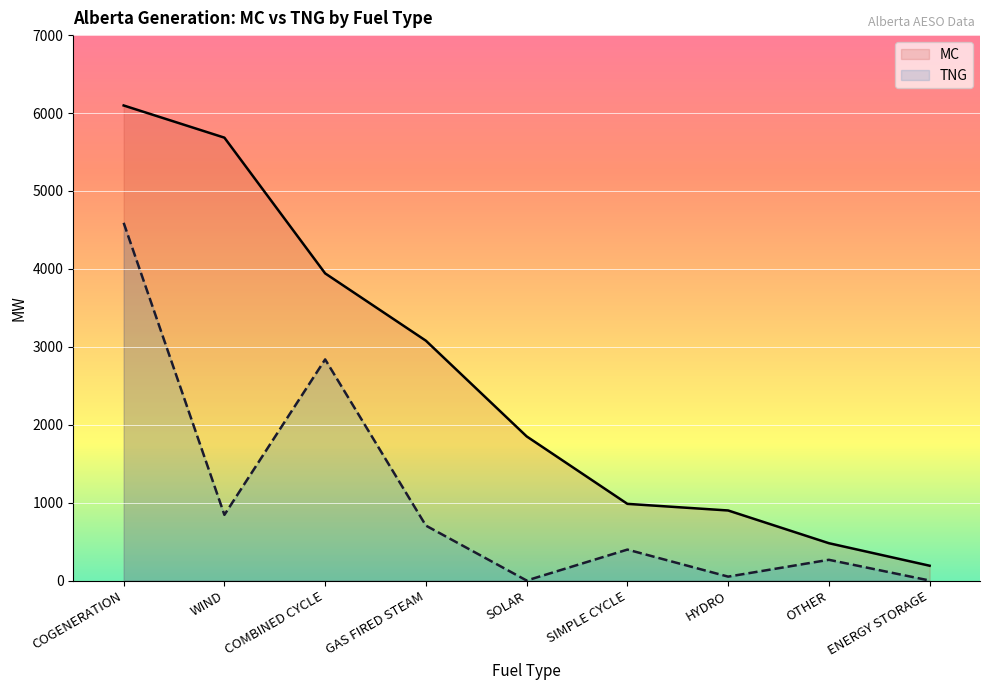

What is the greatest value displayed?

6097